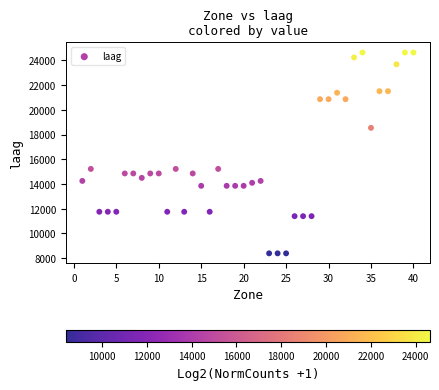

What is the range of X values (max minus min)?

39.0